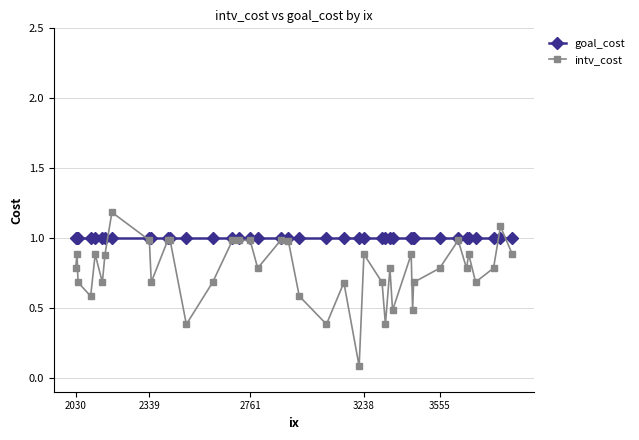

At how many categories does at least one series exceed 0?

40